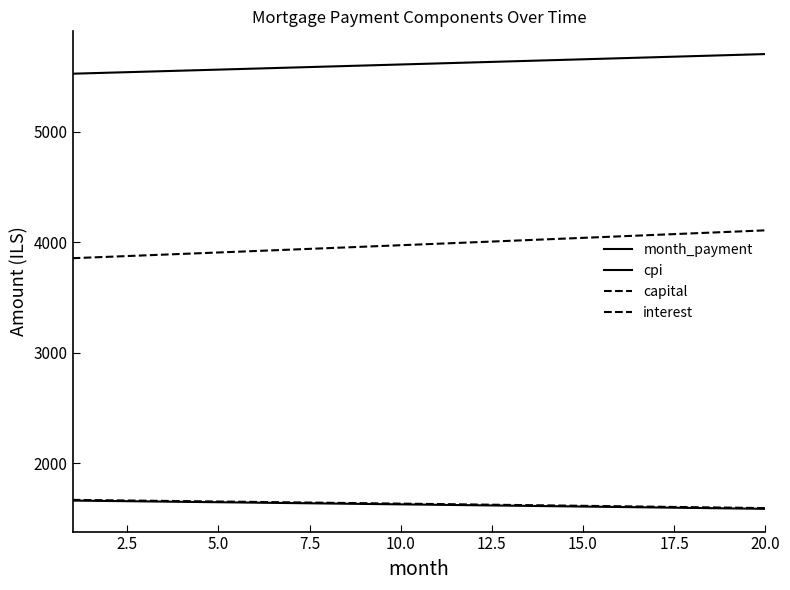

How many lines are shown in the chart?

4